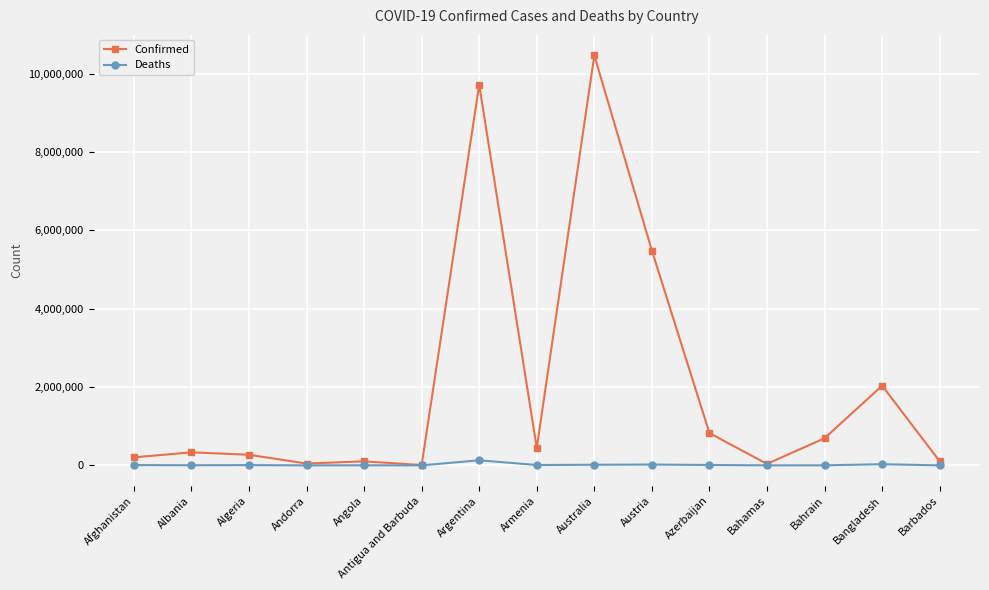

Which series changed the most between Armenia and Australia?

Confirmed